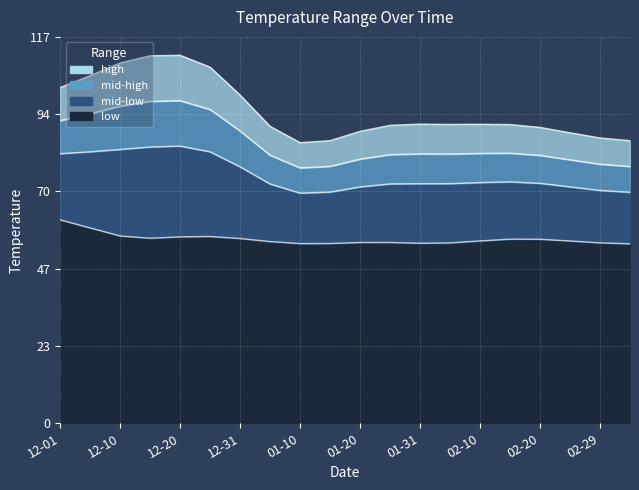

What is the average value of the low series?

56